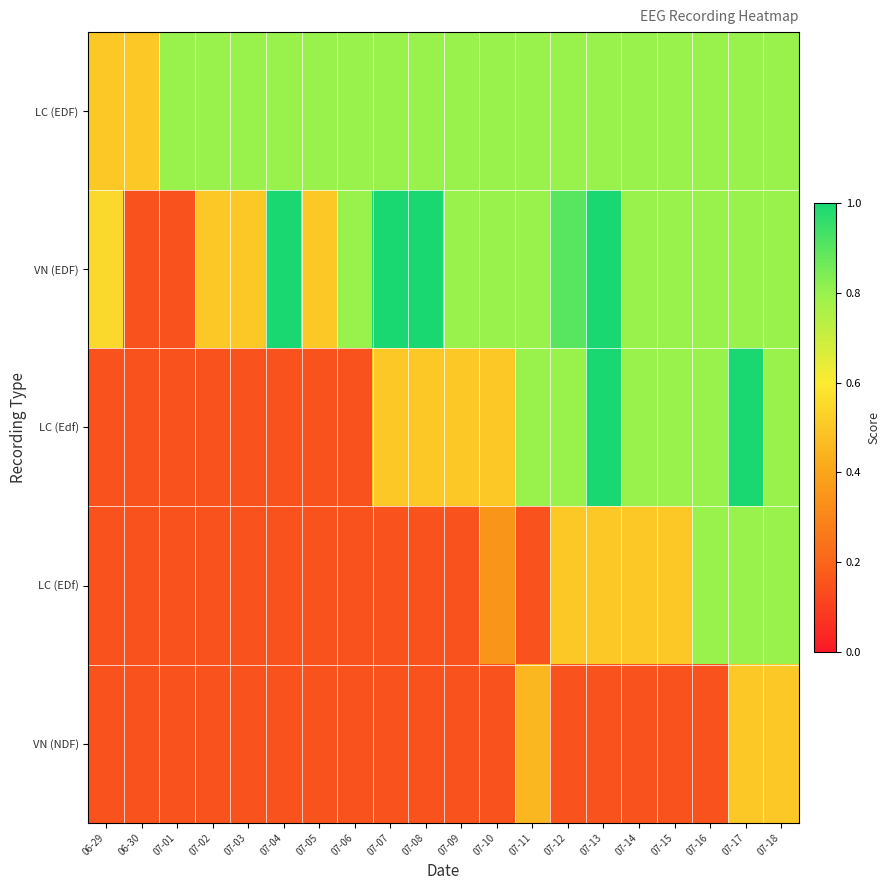

What is the minimum value shown in the chart?

0.1